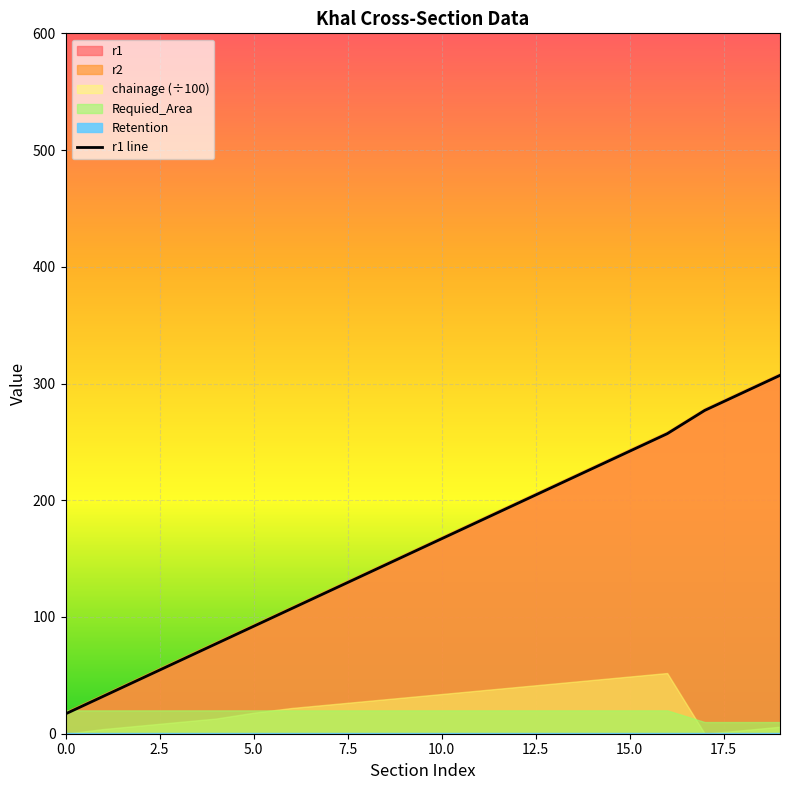

True or false: there are more than 2 points higher than both neighbors.

False